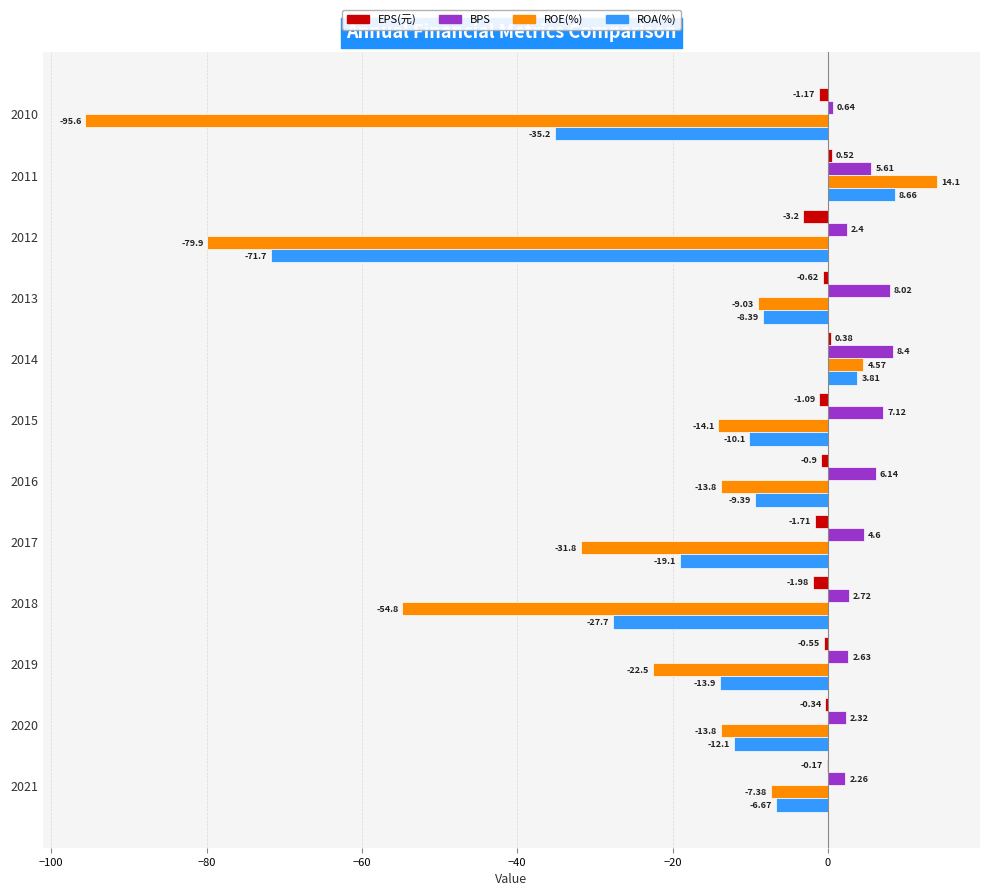

Which series changed the most between 2015 and 2013?

ROE(%)